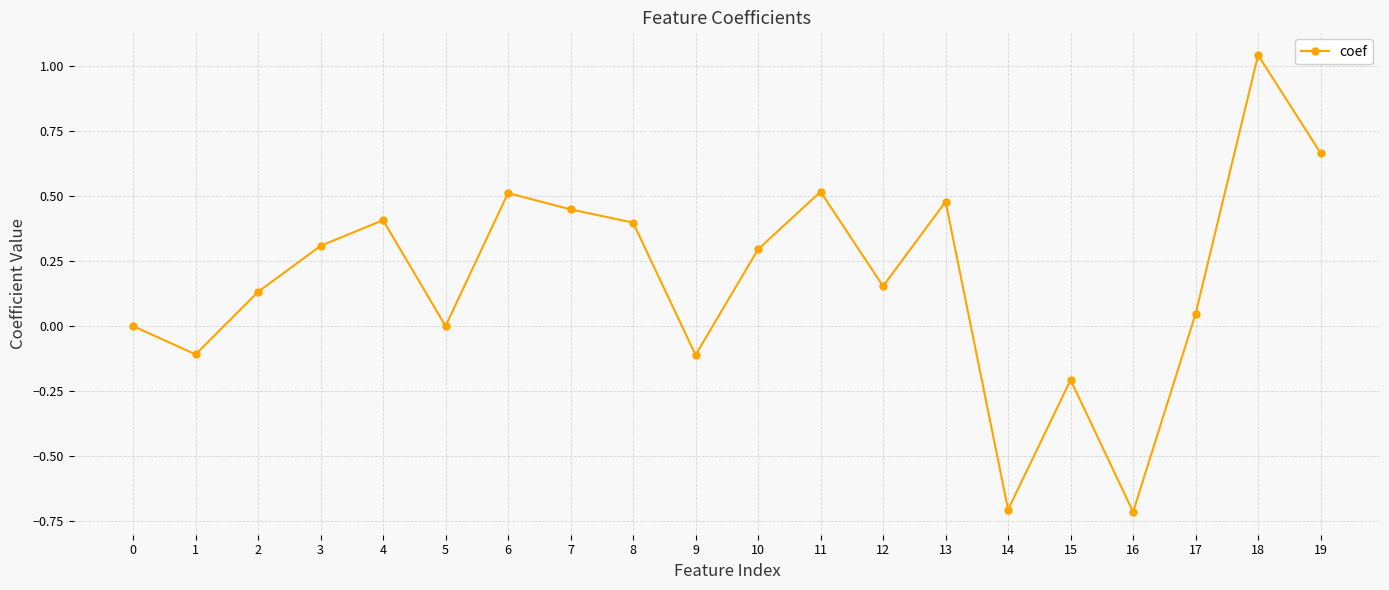

What value does the data have at 15?

-0.2